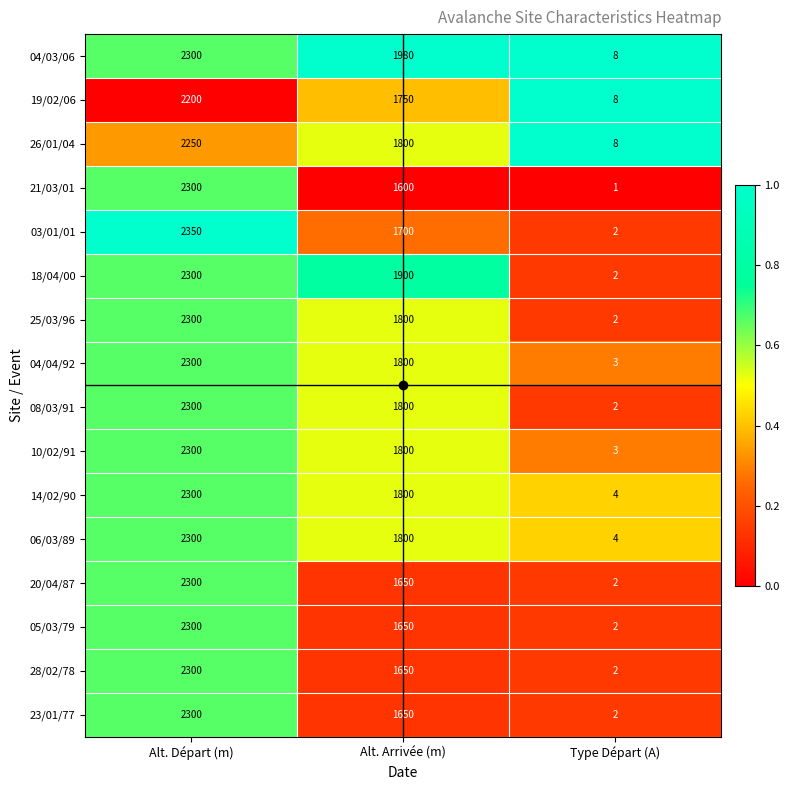

Is the value of 26/01/04 at Type Départ (A) greater than the value of 21/03/01 at Alt. Départ (m)?

No